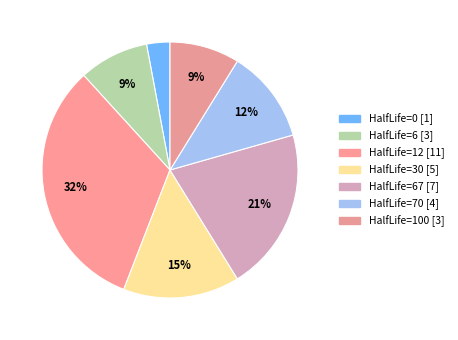

Count the number of slices in the pie.

7